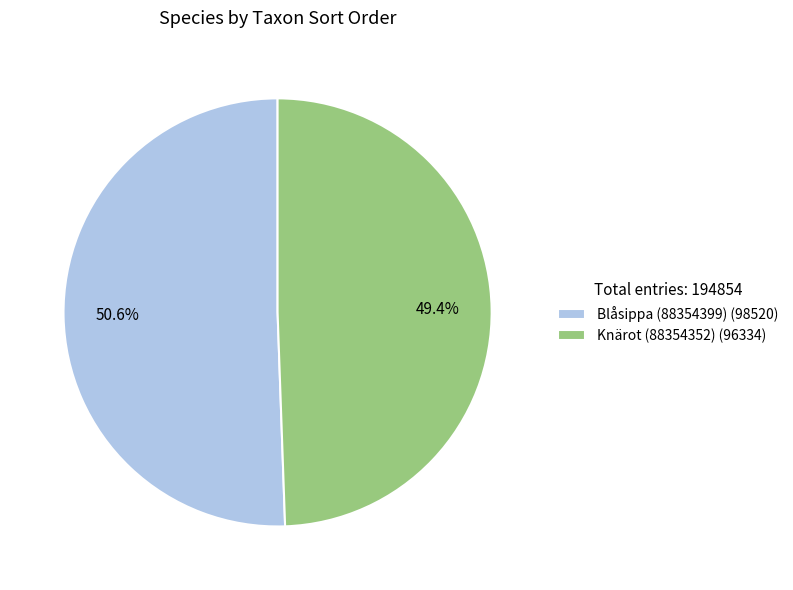

Is the sum of Knärot (88354352) and Blåsippa (88354399) greater than half?

Yes